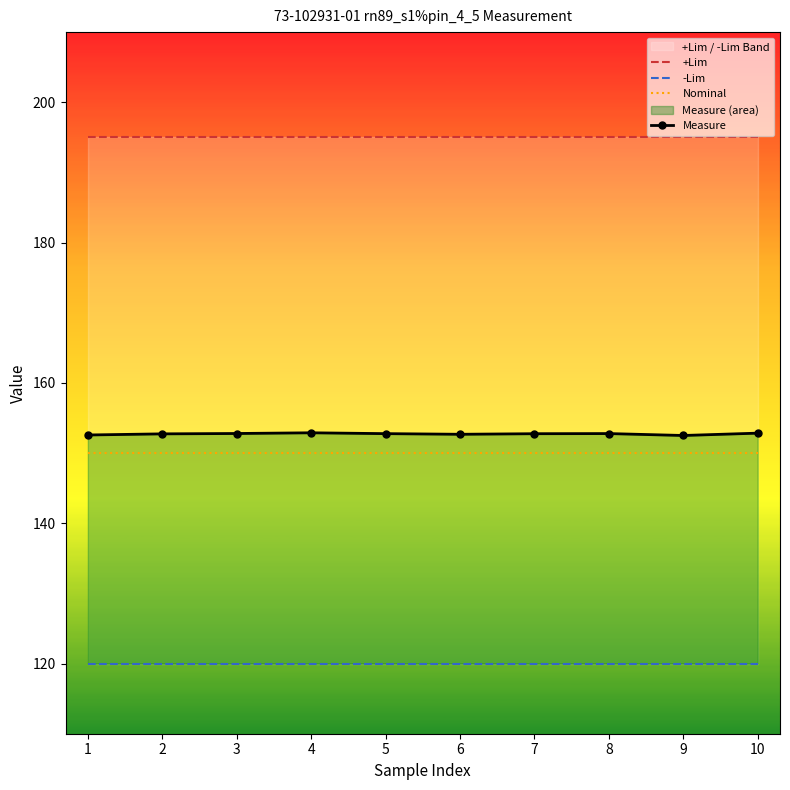

Does the chart have visible grid lines?

No